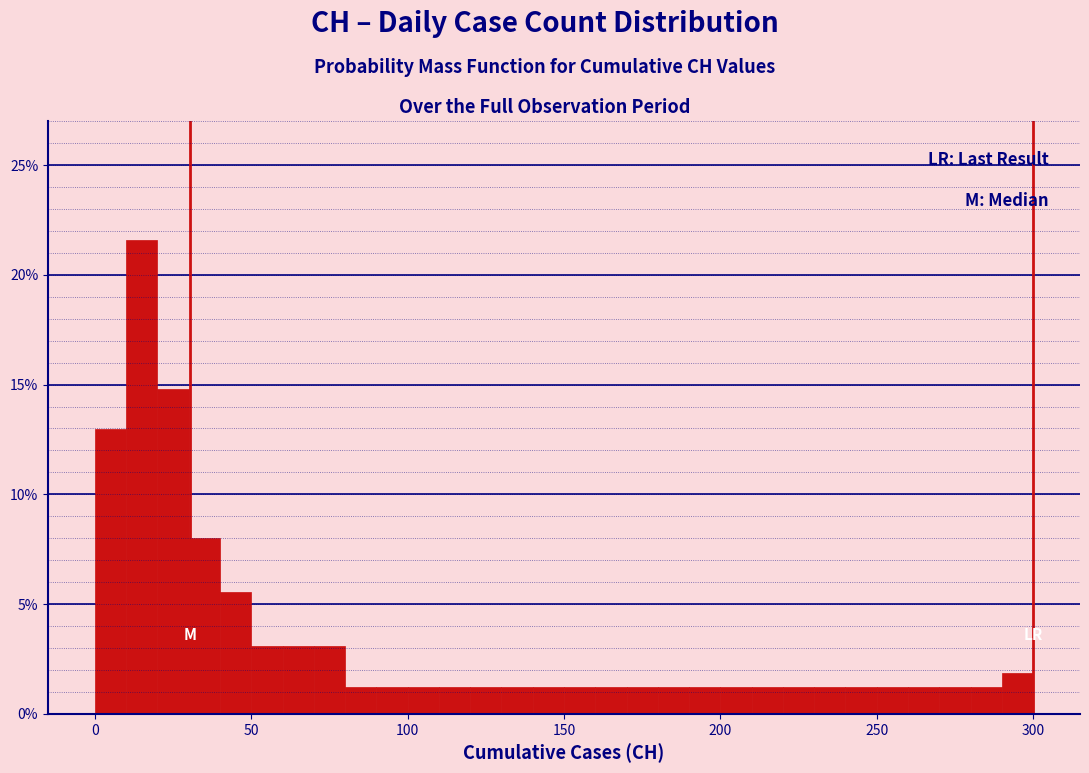

Read against the x-axis, roughly where is the centre of the tallest bar?

15